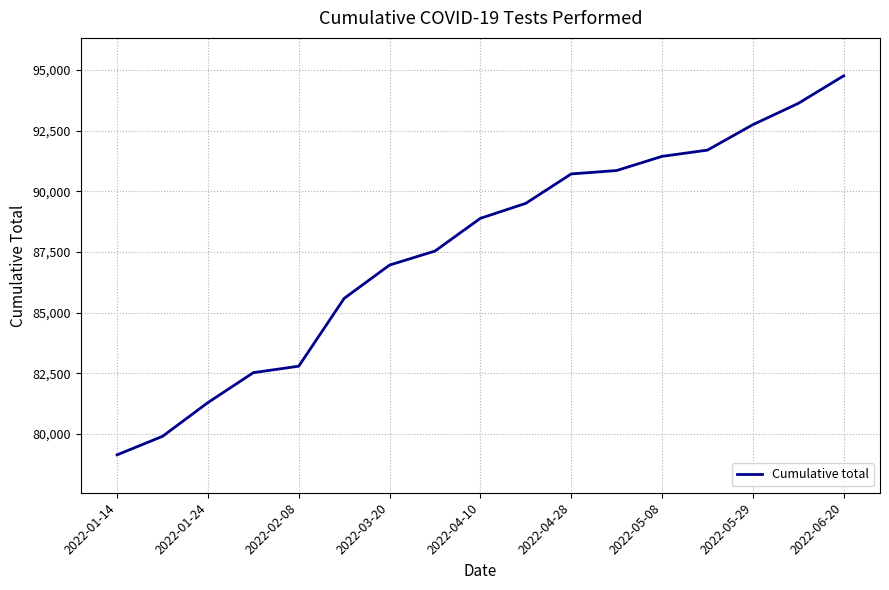

What is the difference between the second highest and second lowest values?

13719